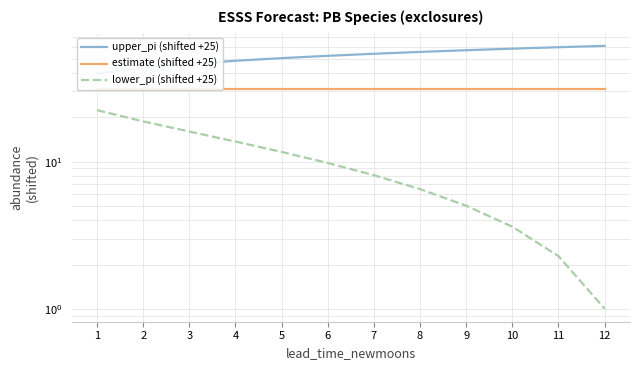

Is it true that upper_pi (shifted +25) equals 57.0 at 9?

True